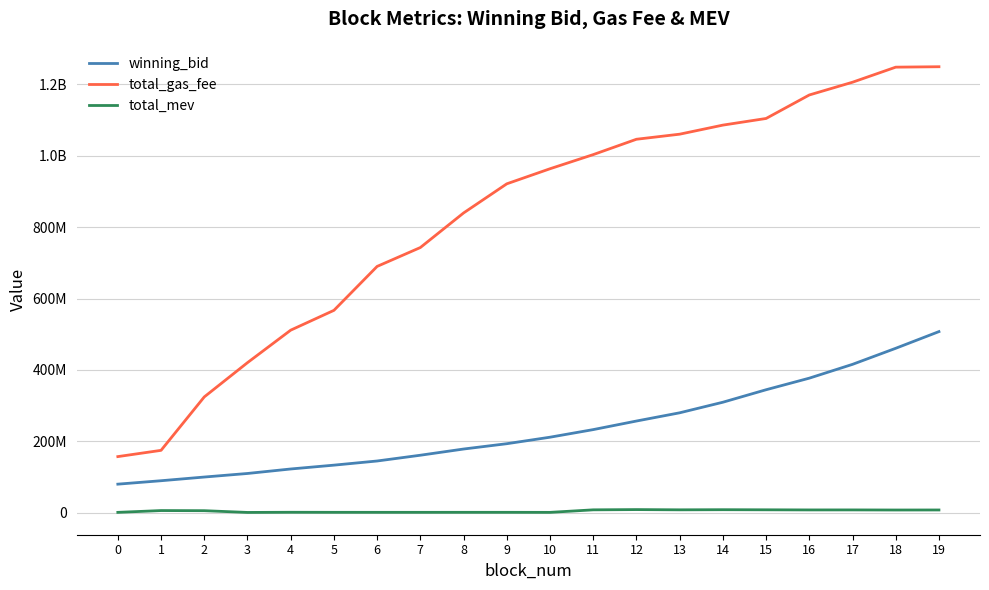

Does the chart have visible grid lines?

Yes